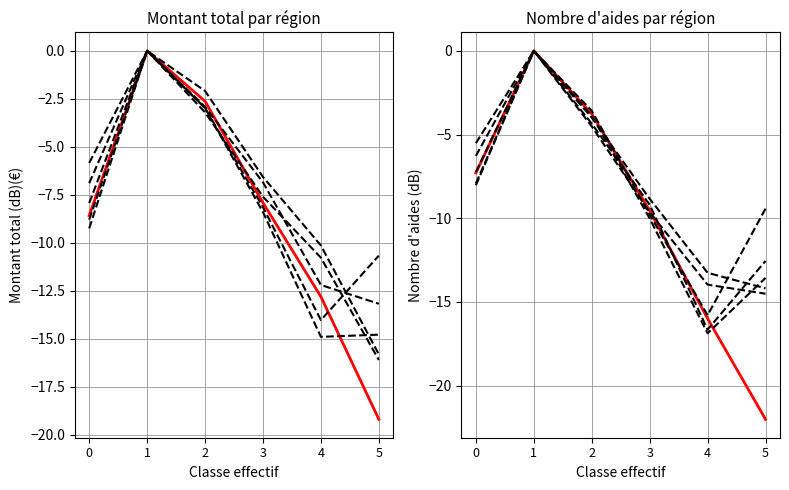

Is it true that Corse equals -9.4 at 5?

True